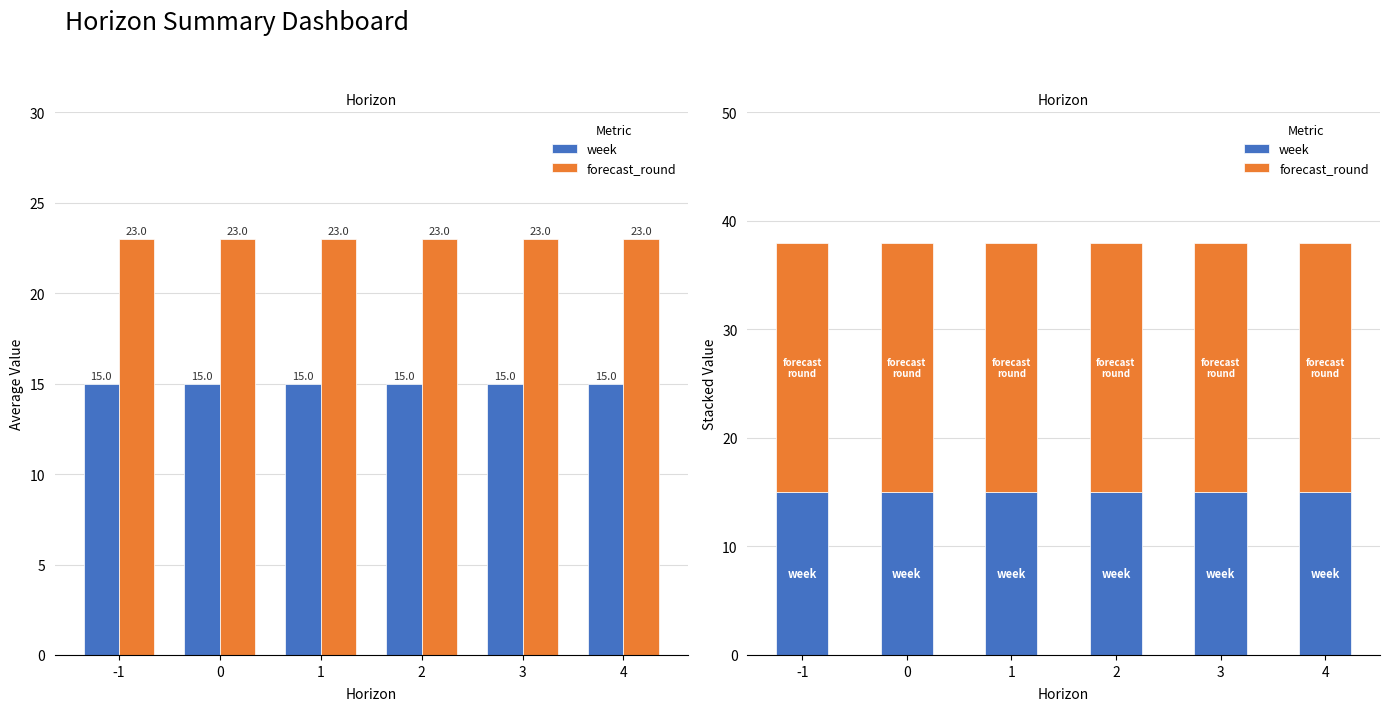

Which series changed the most between 0 and 4?

week